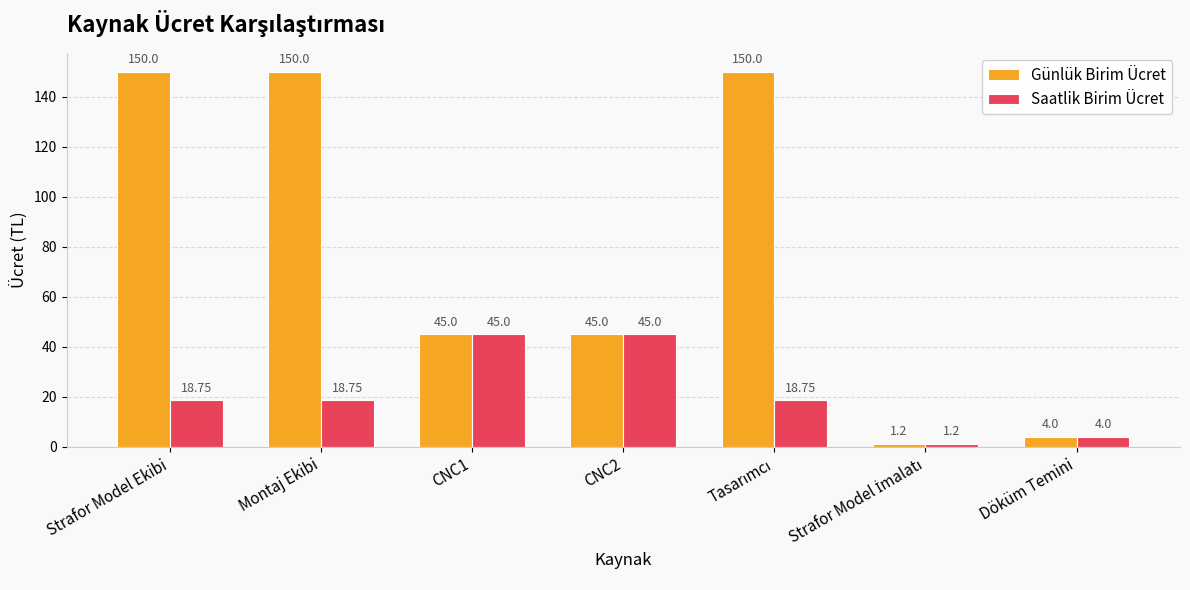

What is the label of the 1st bar from the left?

Strafor Model Ekibi